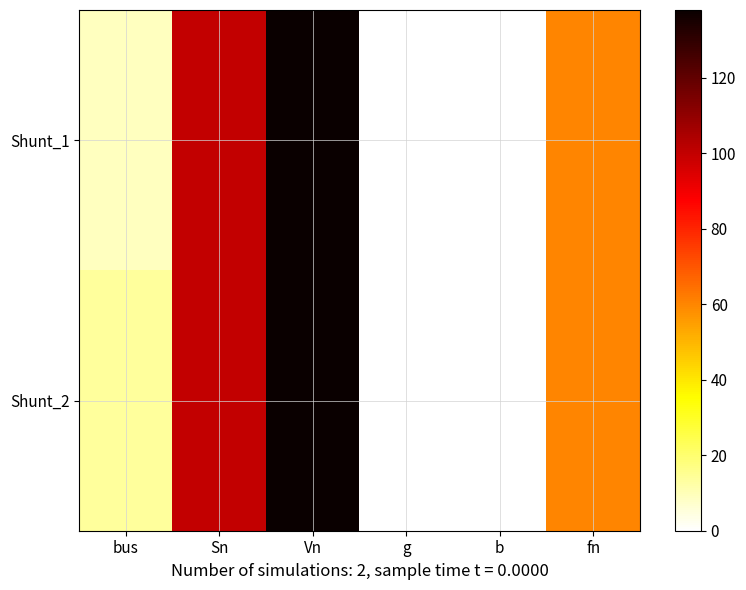

Rank the series at Vn from highest to lowest value.

Shunt_1, Shunt_2